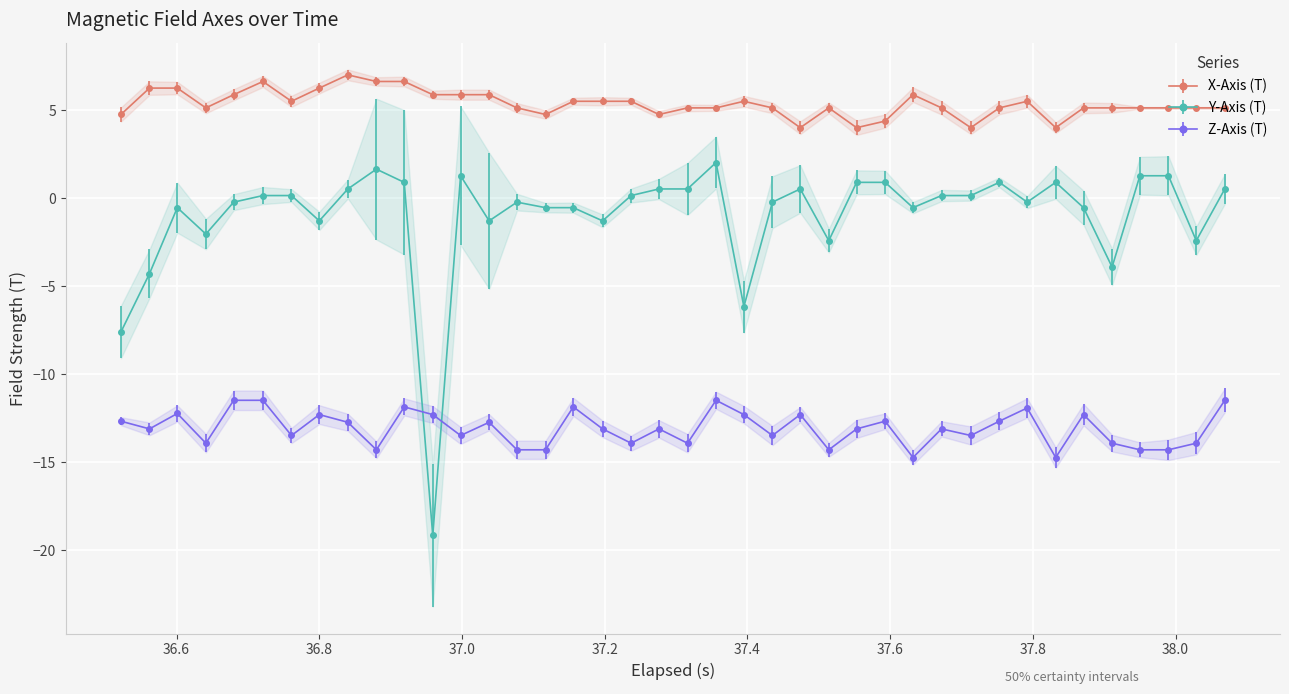

What is the value of the Z-Axis (T) point at the 6th from the left?

-11.5